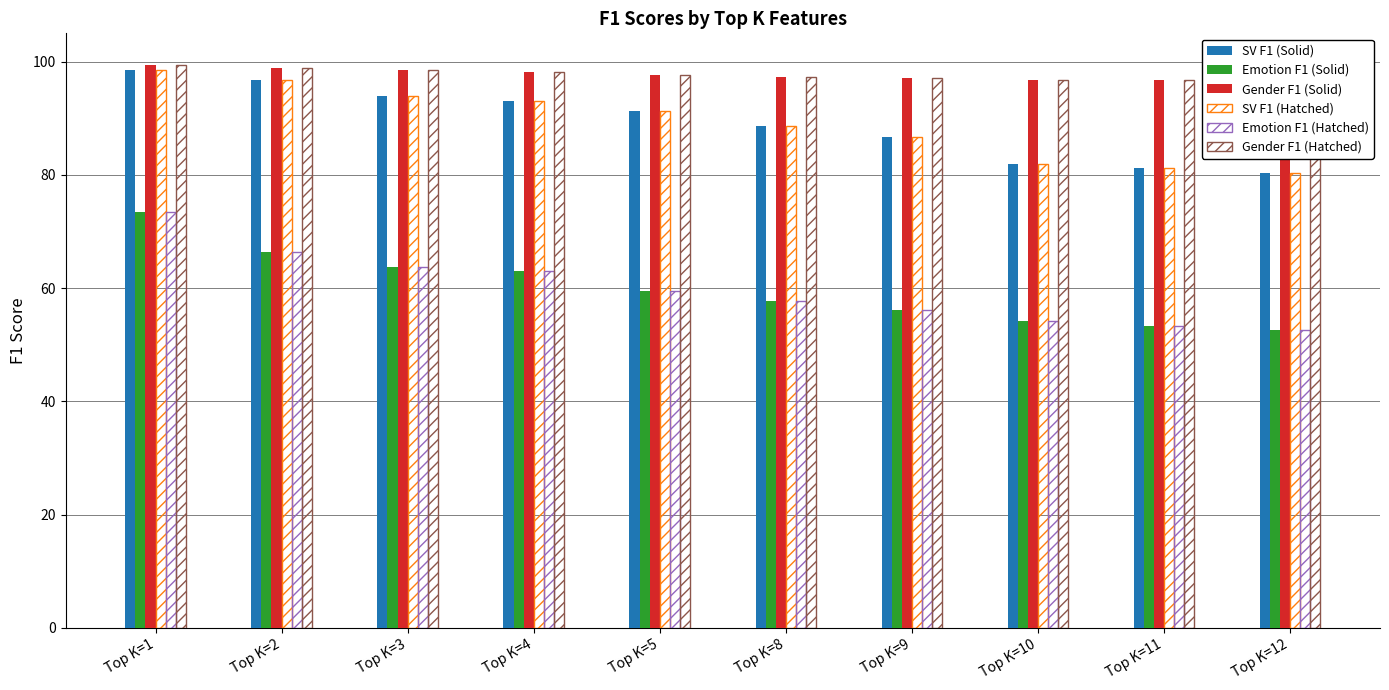

What is the highest value of the SV F1 (Solid) series?

98.6